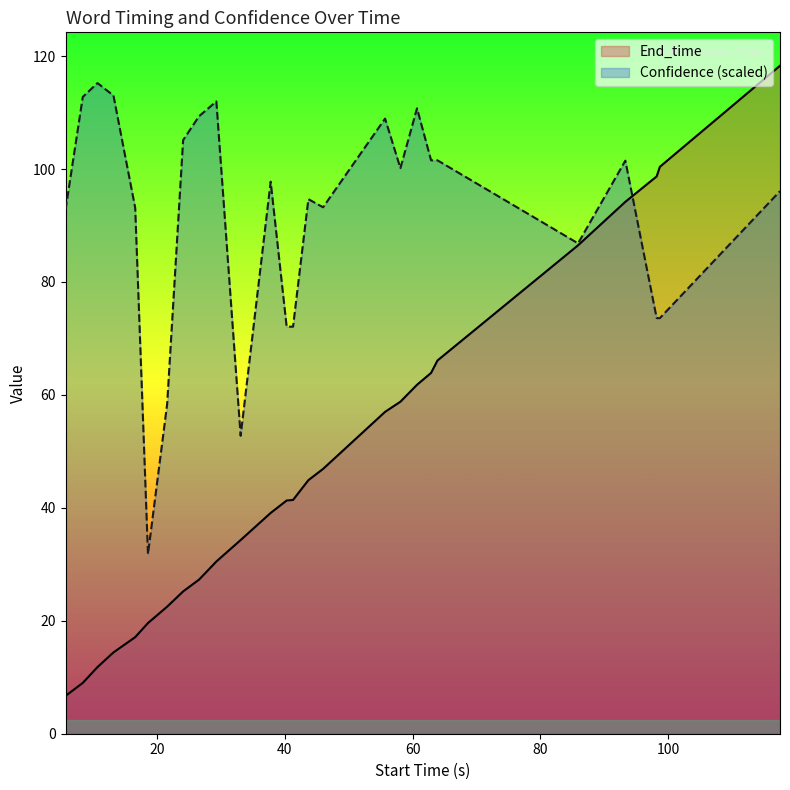

True or false: End_time and Confidence intersect in this chart.

True